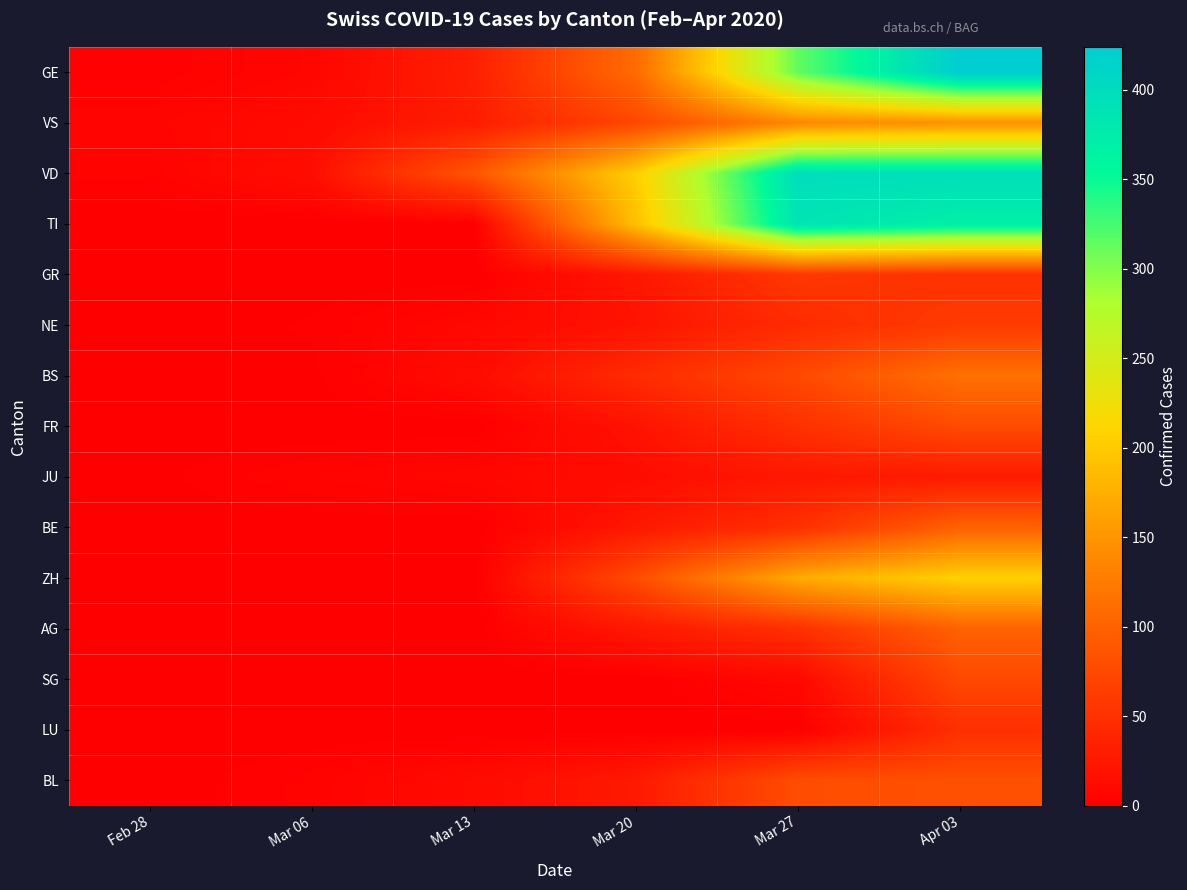

Between Mar 27 and Mar 06, which is larger?

Mar 27